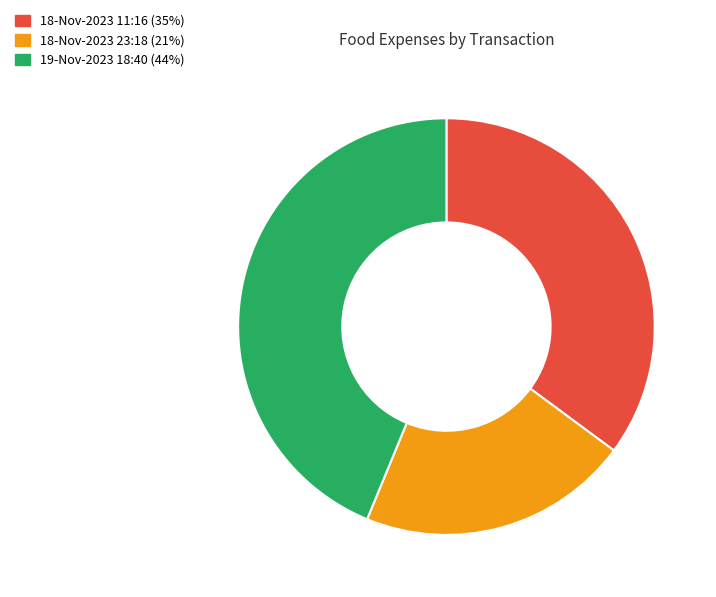

True or false: 19-Nov-2023 18:40 accounts for 31% of the total.

False